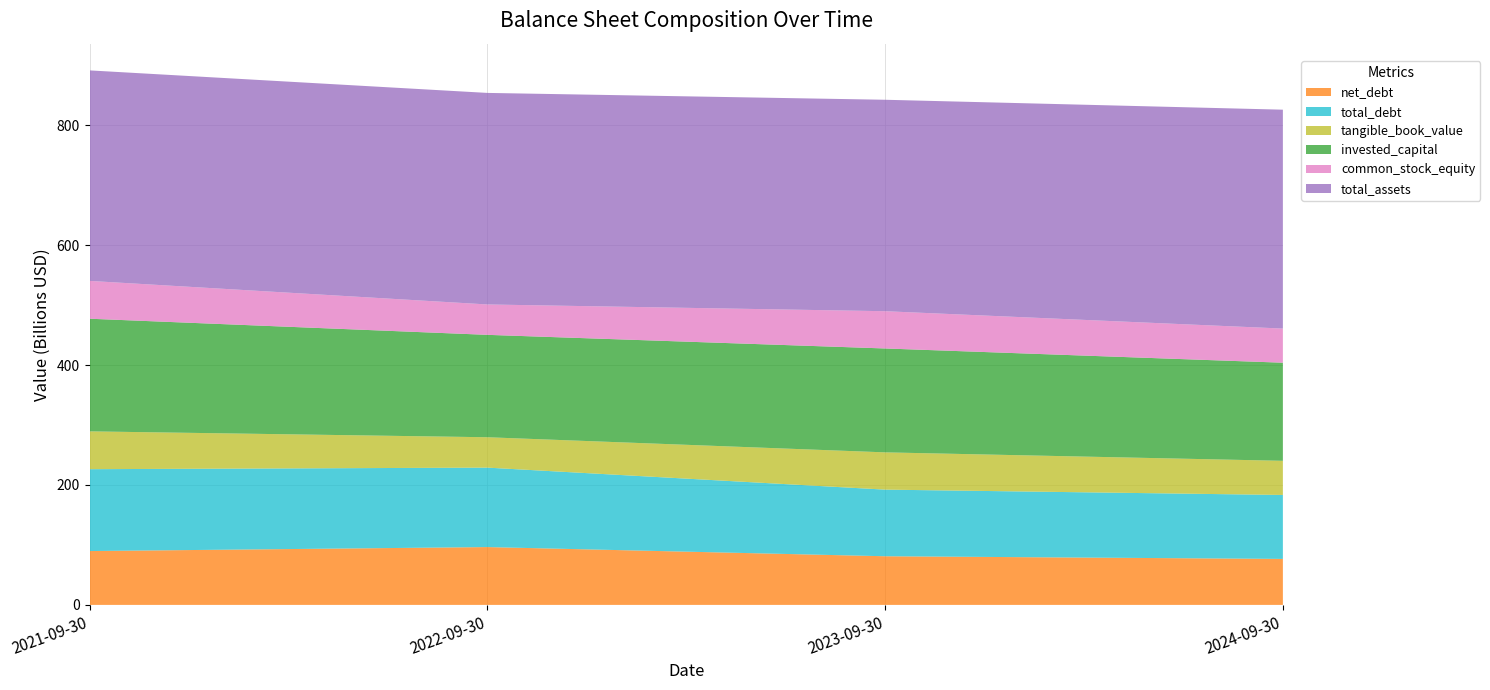

Reading right to left, what are all the values shown in this chart?

net_debt: 76686000000	81123000000	96423000000	89779000000
total_debt: 106629000000	111088000000	132480000000	136522000000
tangible_book_value: 56950000000	62146000000	50672000000	63090000000
invested_capital: 163579000000	173234000000	170741000000	187809000000
common_stock_equity: 56950000000	62146000000	50672000000	63090000000
total_assets: 364980000000	352583000000	352755000000	351002000000